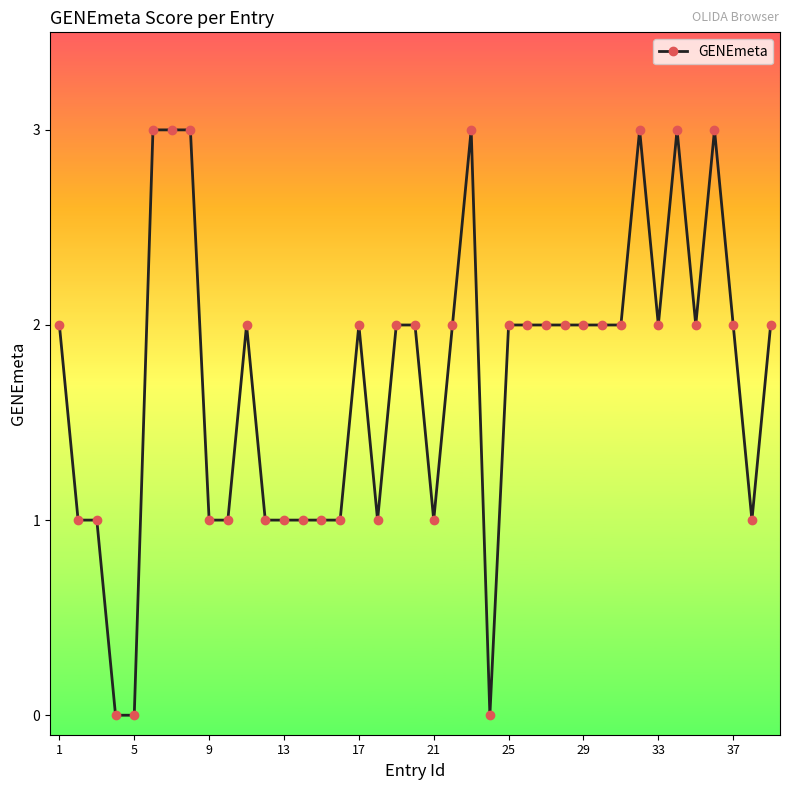

What is the difference between the maximum and second lowest values?

3